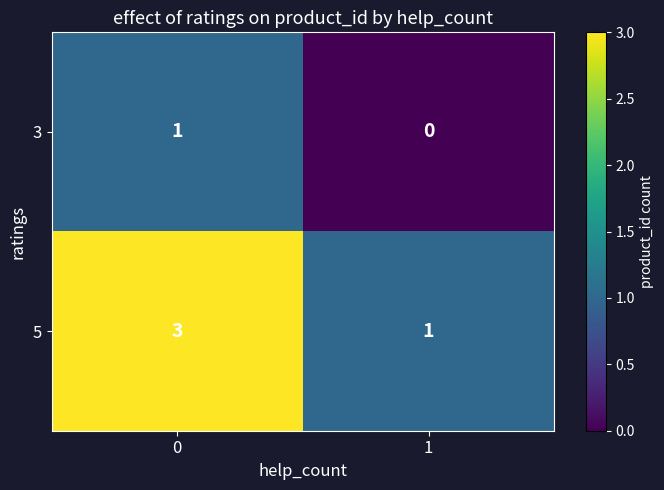

Which series has the widest spread of values?

5